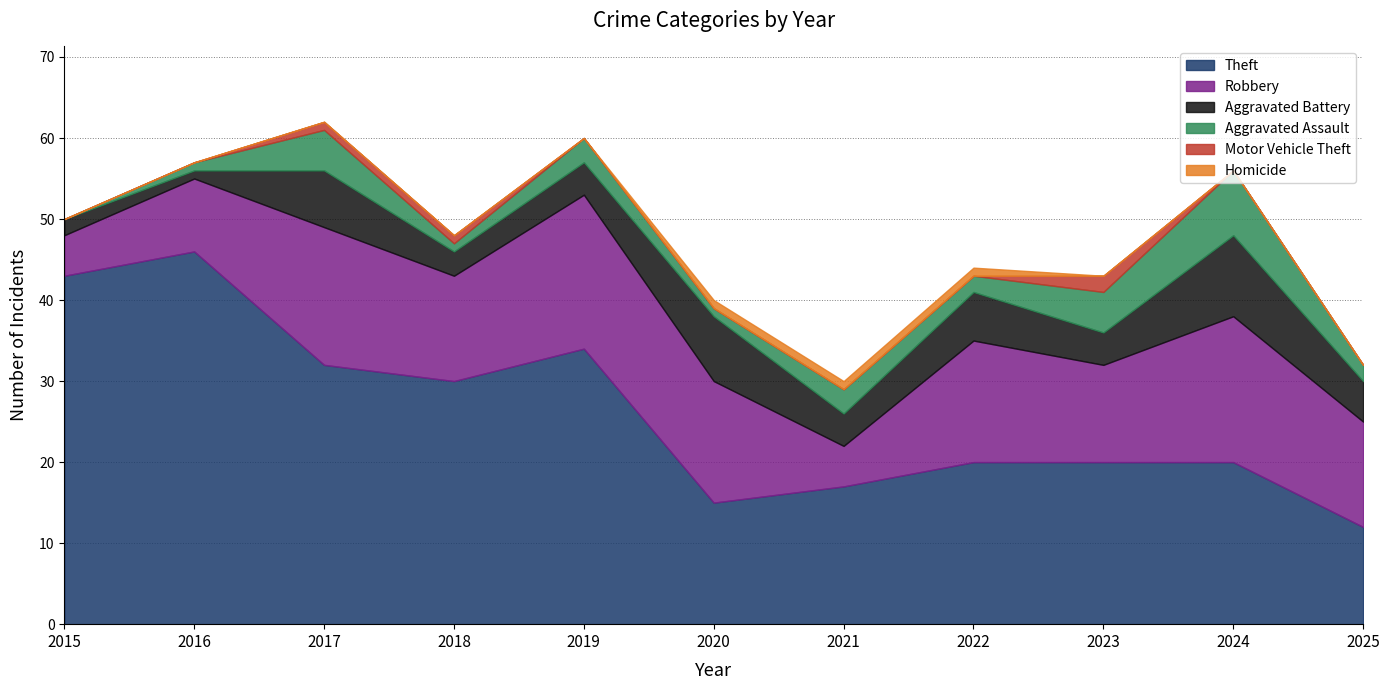

What are all the series names shown in the legend?

Theft, Robbery, Aggravated Battery, Aggravated Assault, Motor Vehicle Theft, Homicide